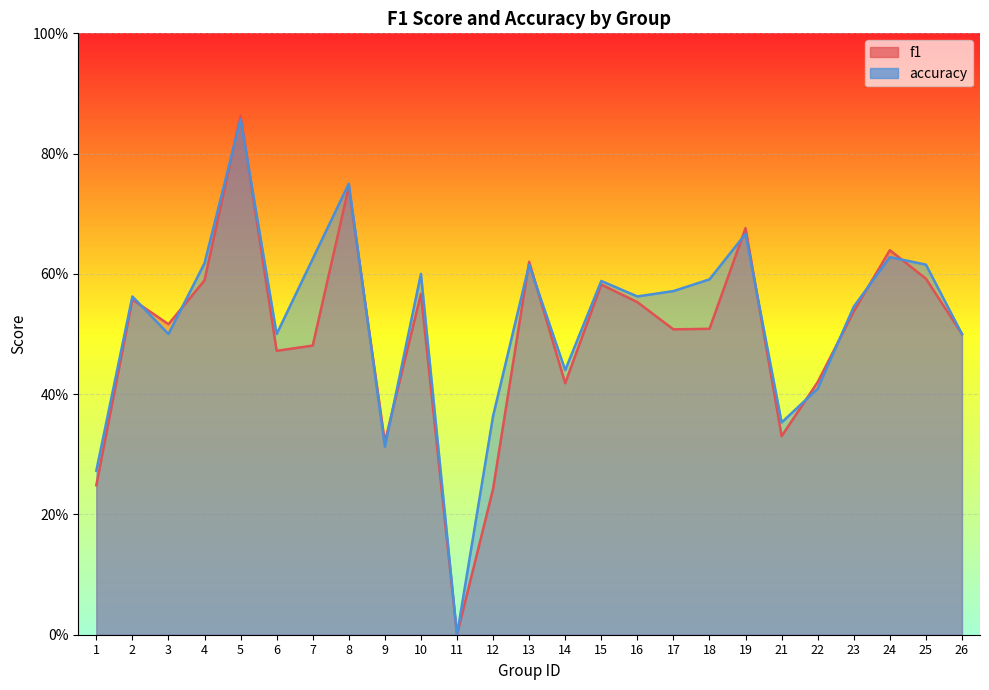

Does the chart display data point markers on the line(s)?

No